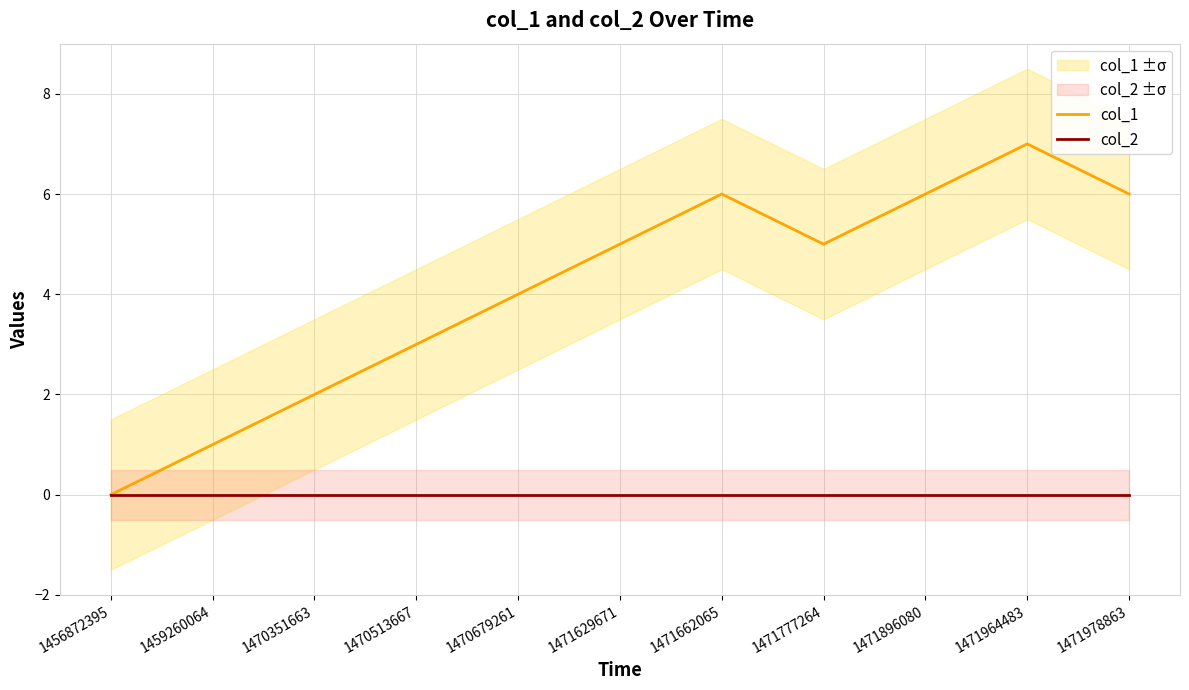

What are all the series names shown in the legend?

col_1, col_2